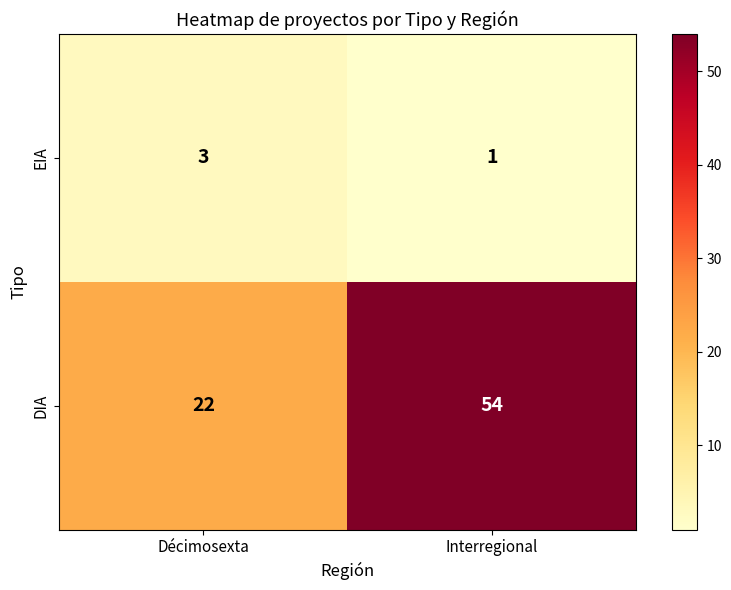

Rank the series by their average value, from lowest to highest.

EIA, DIA